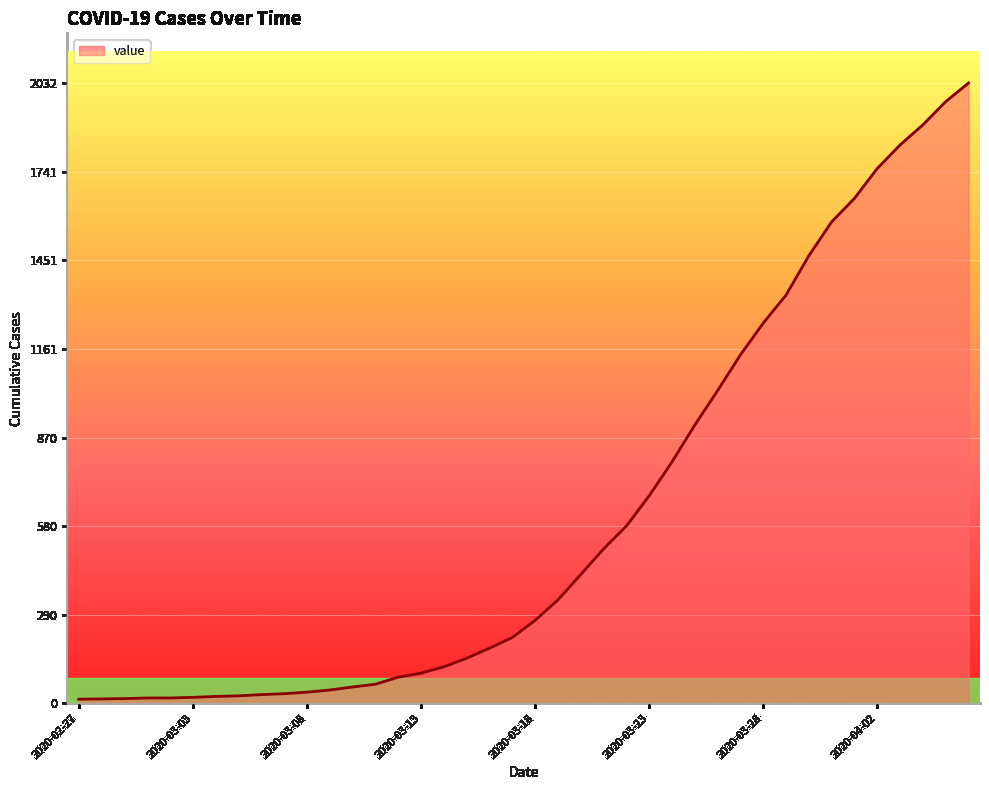

What is the maximum value shown in the chart?

2032